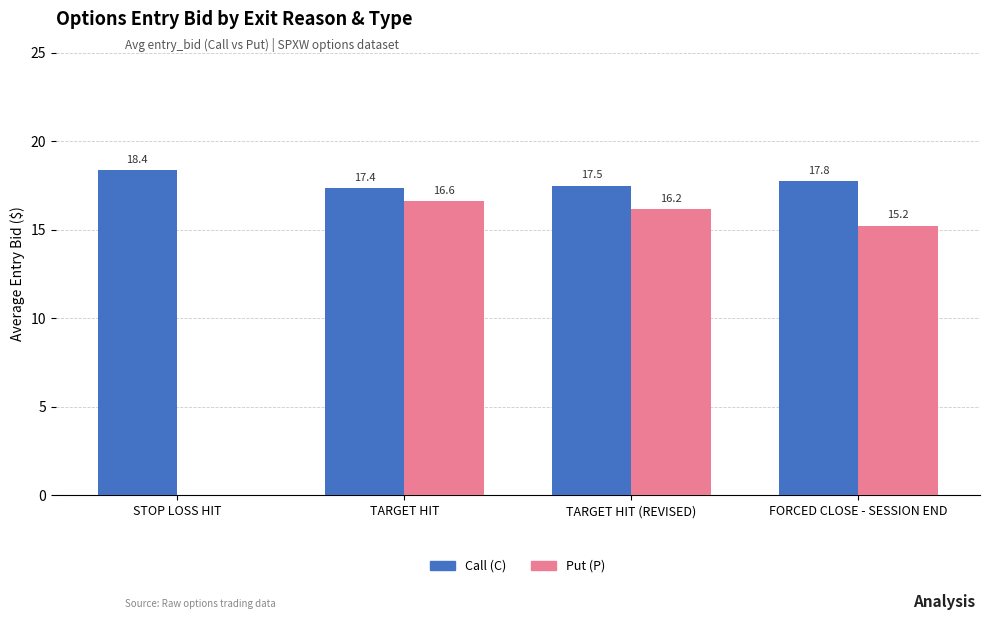

What is the sum of the Put (P) values at STOP LOSS HIT and TARGET HIT (REVISED)?

16.2